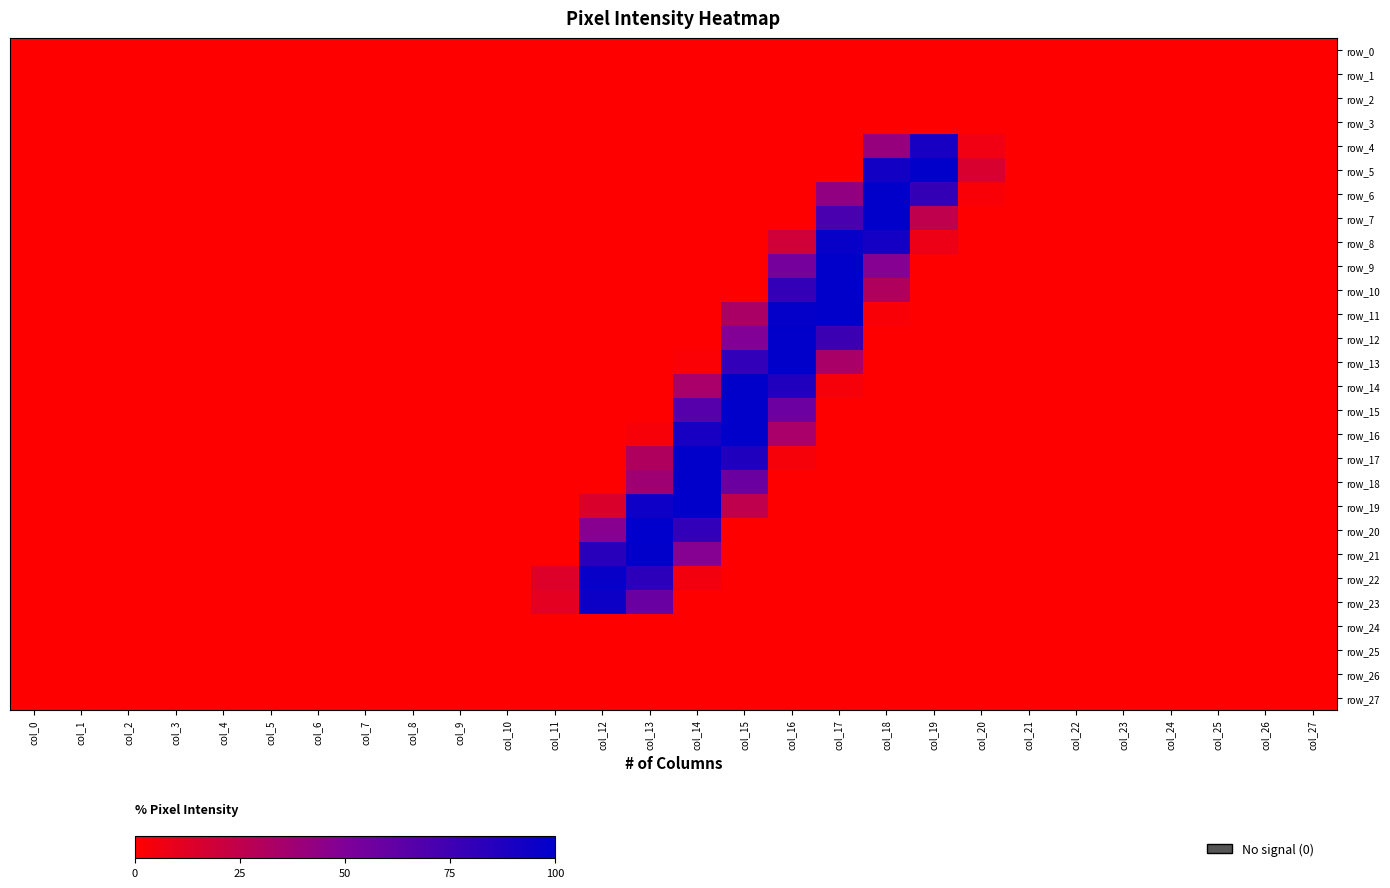

How many values in the row_21 series exceed 0?

3